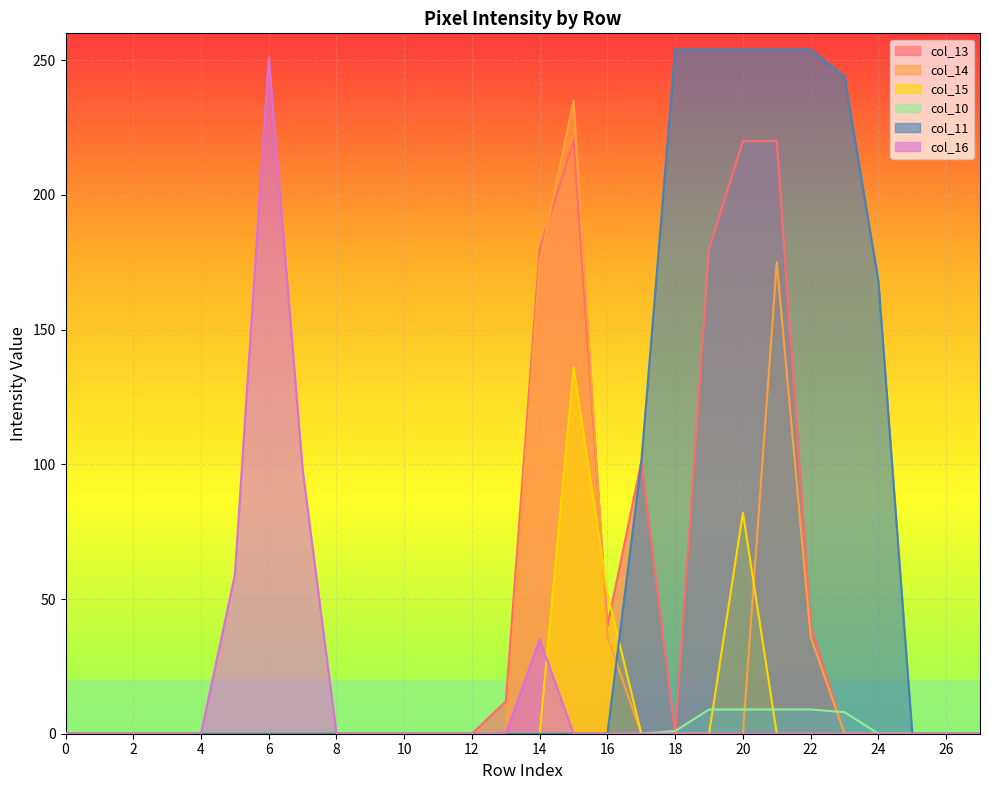

At which category is the sum across all series the highest?

21